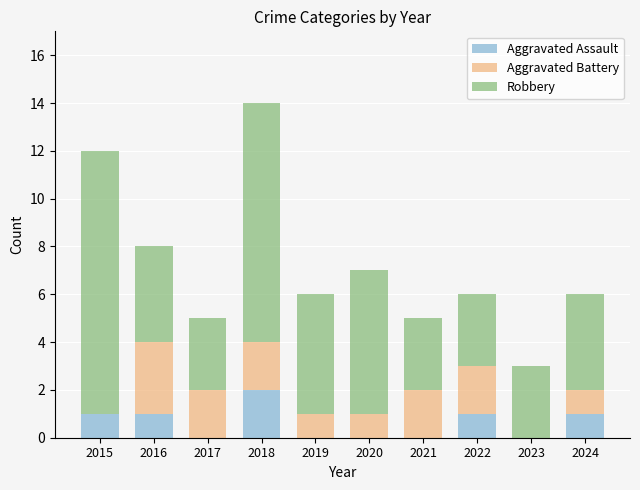

At which category is the sum across all series the highest?

2018